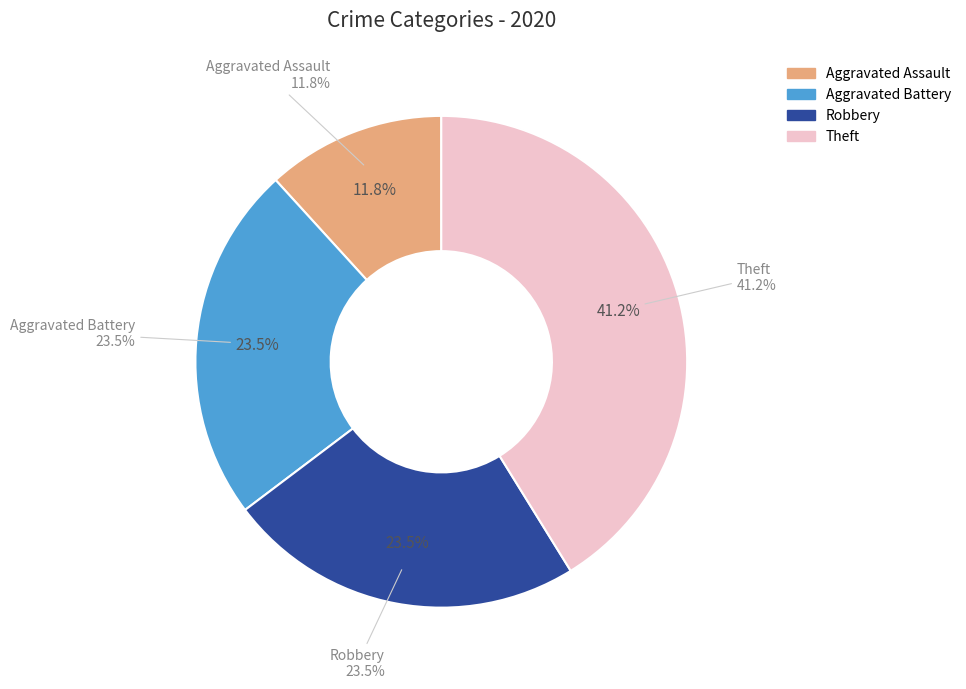

Which category has the biggest portion of the pie?

Theft